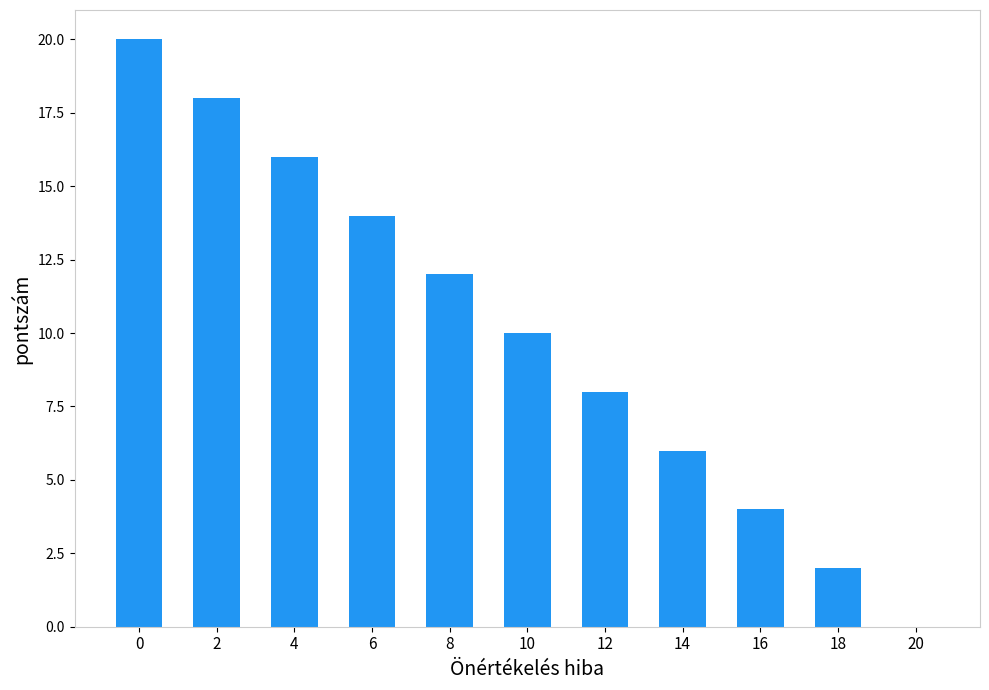

Reading left to right, transcribe all the data shown in this chart.

20	18	16	14	12	10	8	6	4	2	0